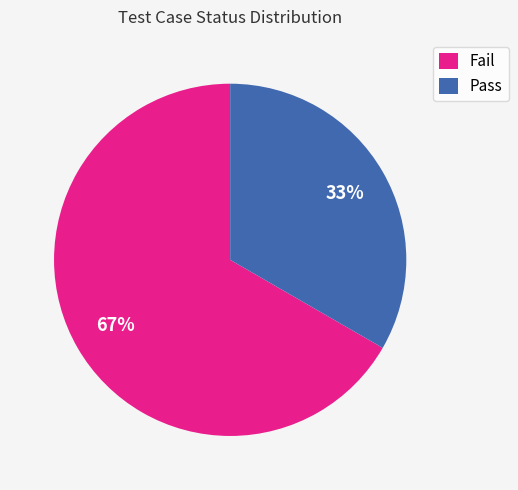

Rank the categories by value from highest to lowest.

Fail, Pass